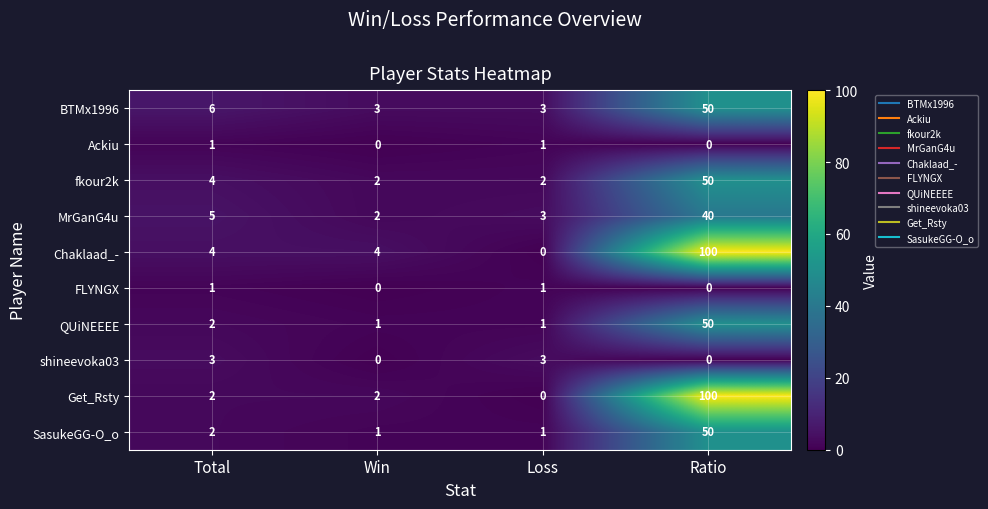

What is the sum of the shineevoka03 values at Loss and Win?

3